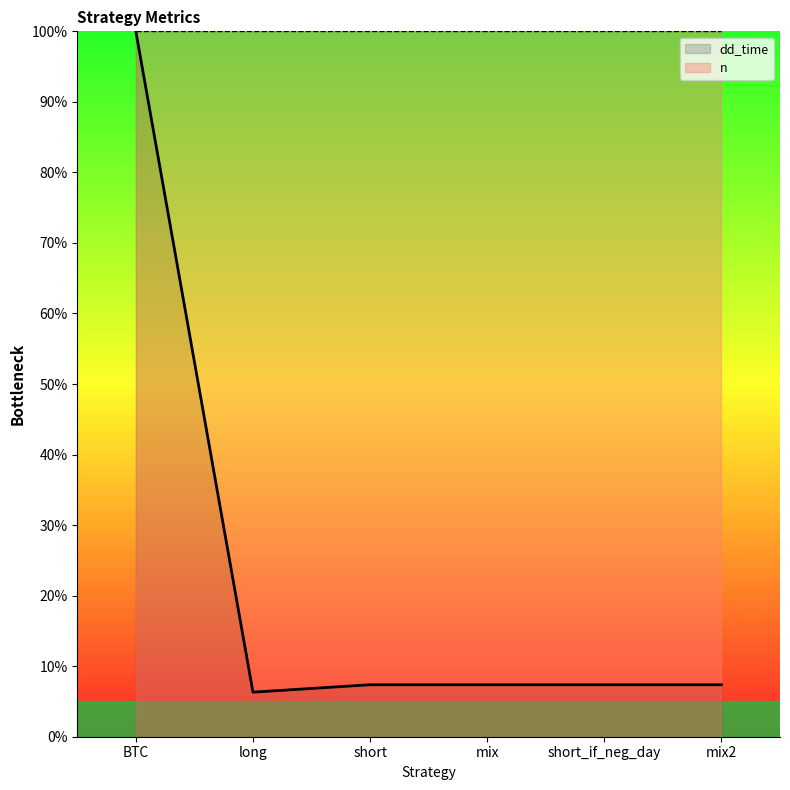

Between BTC and short_if_neg_day, which series saw the biggest shift?

dd_time